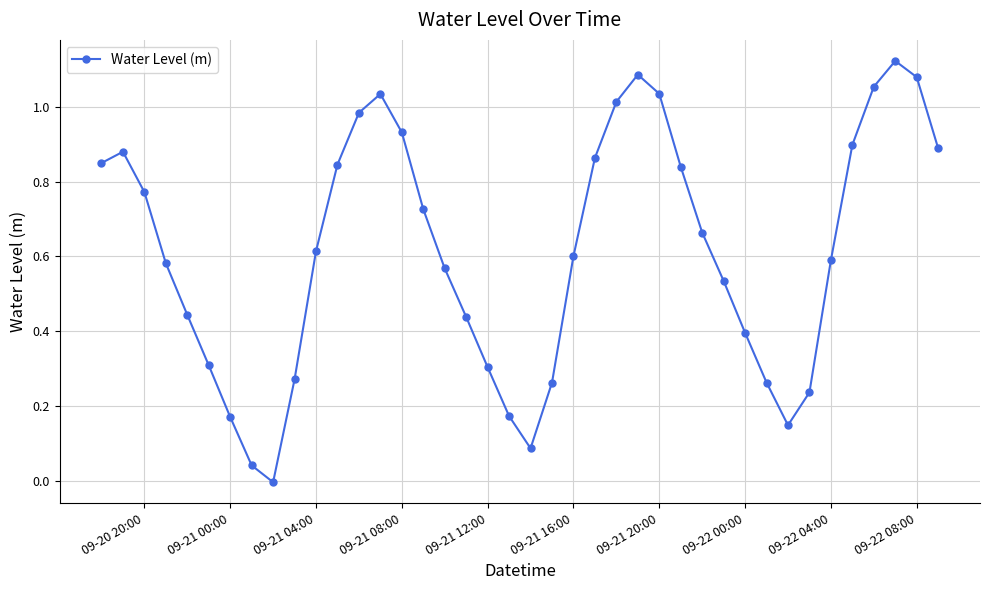

How many points are higher than both their immediate neighbors (excluding endpoints)?

4